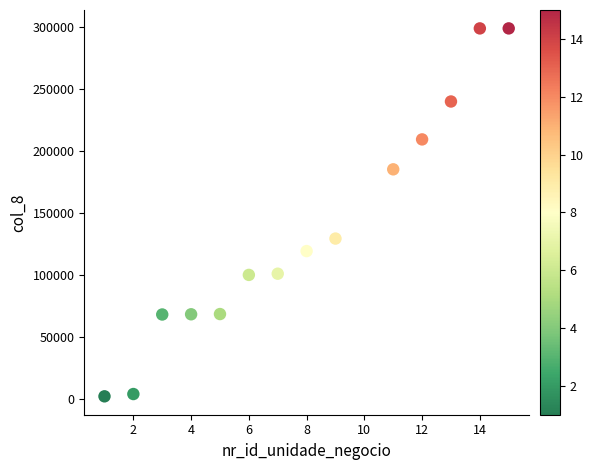

What is the range of X values (max minus min)?

14